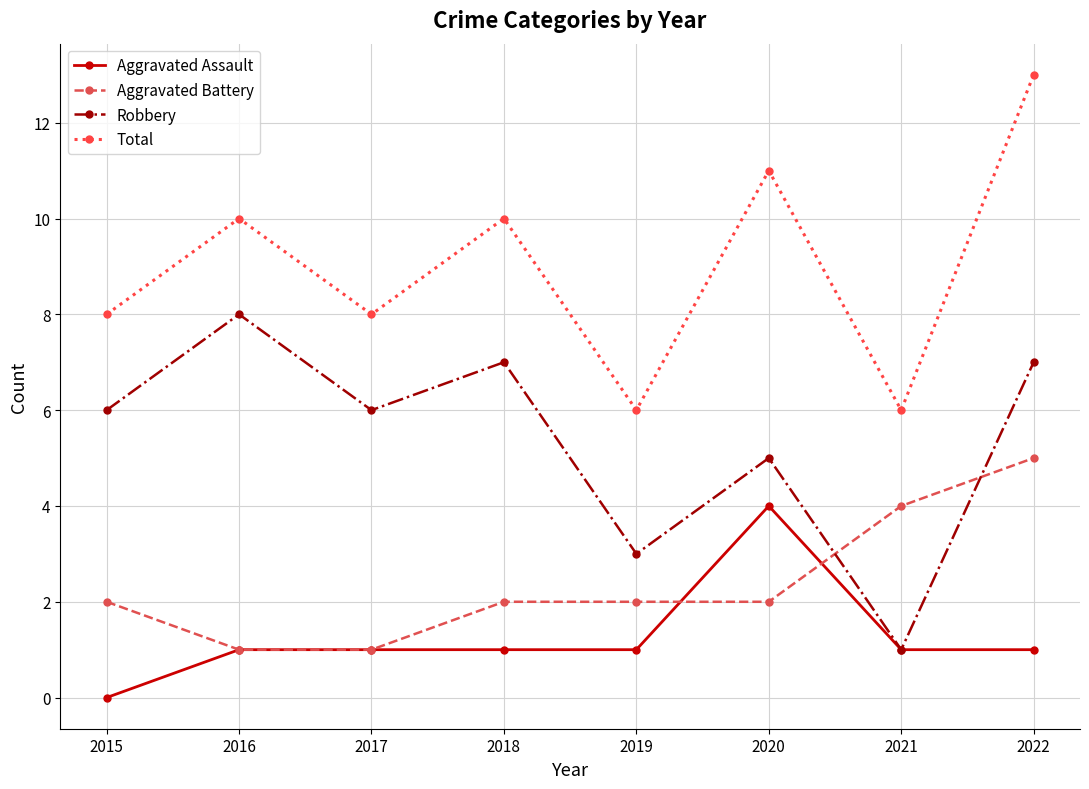

Count the number of categories in the chart.

8